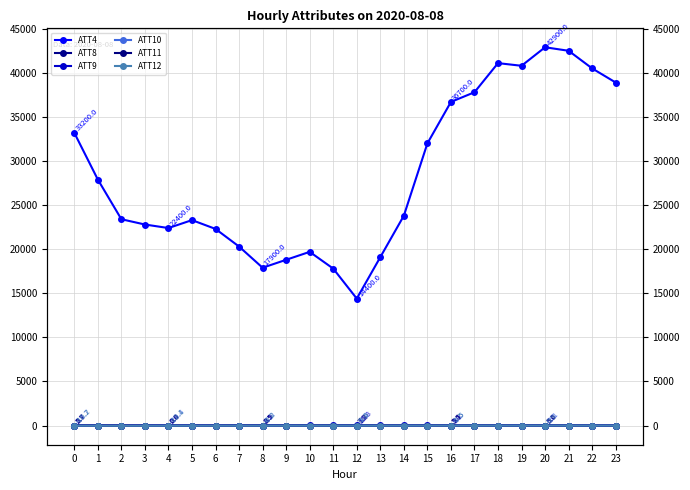

Which series has the largest range (max minus min)?

ATT4